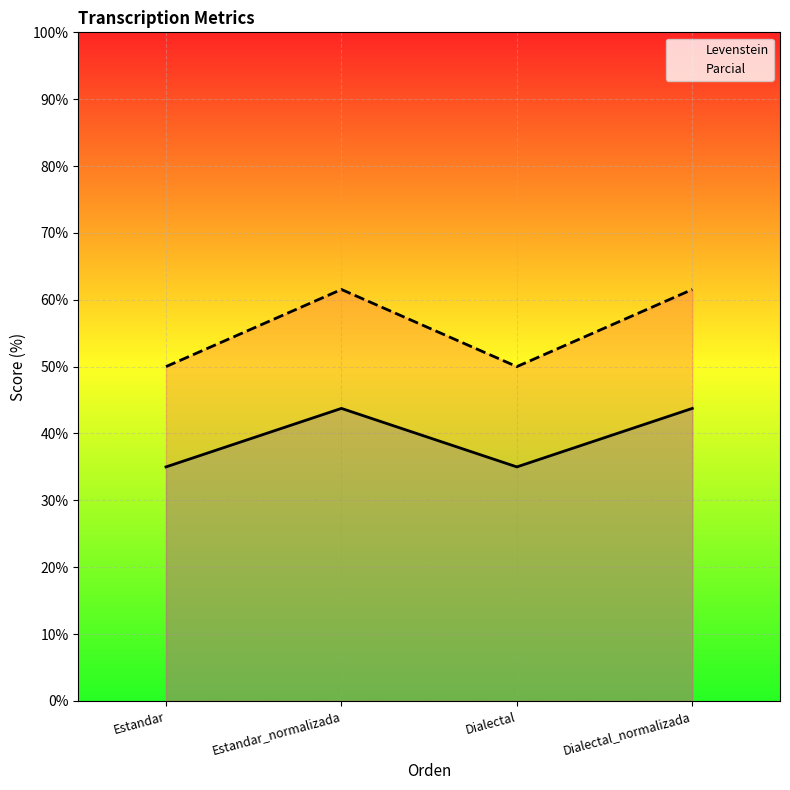

How many lines are shown in the chart?

2